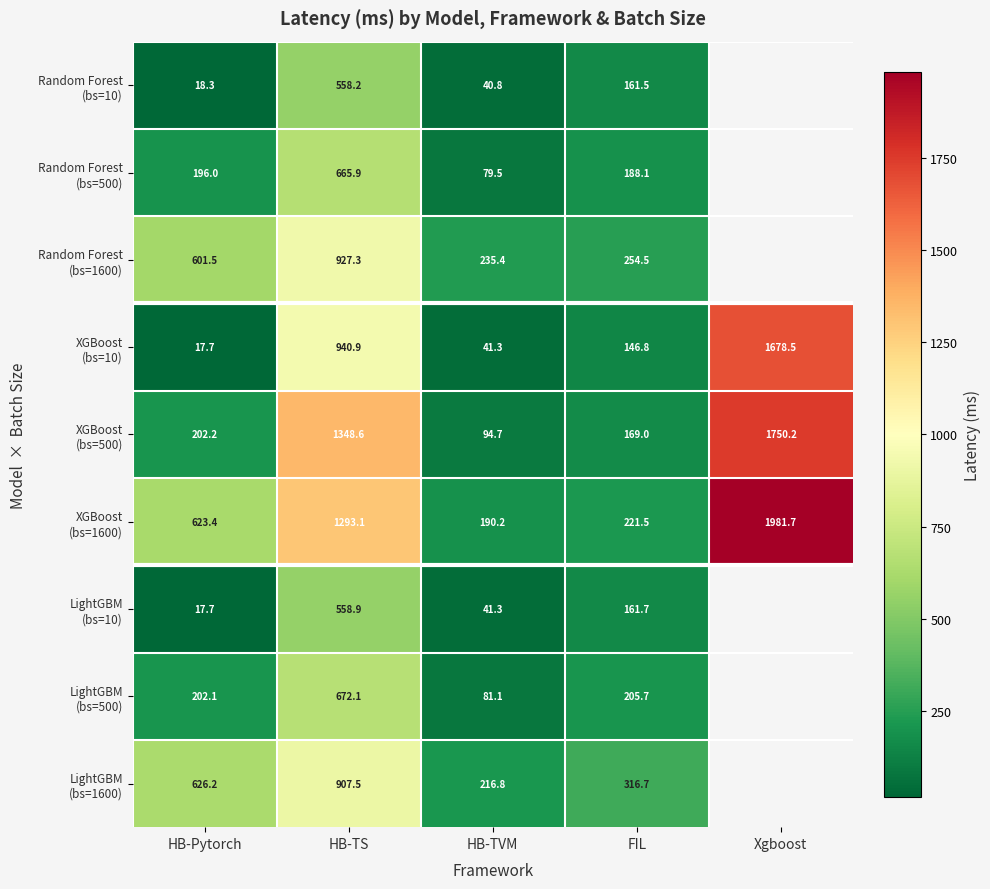

Is it true that XGBoost (bs=1600) equals 2224.2 at HB-TS?

False